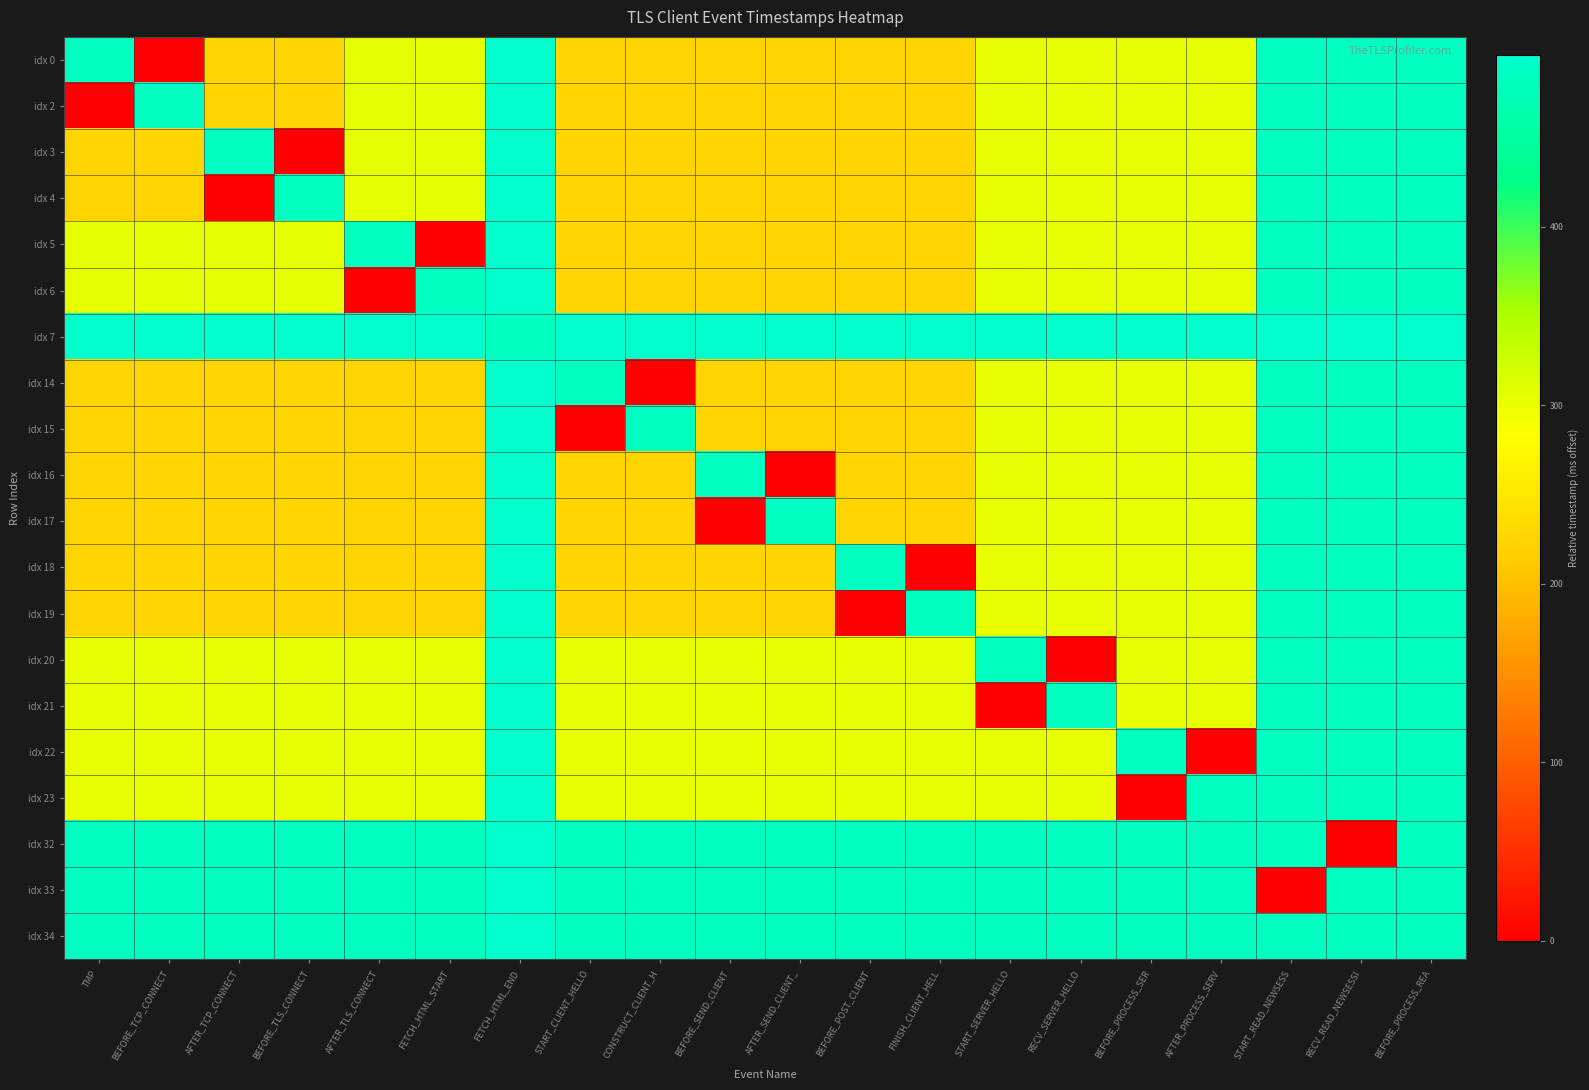

Rank the series at RECV_READ_NEWSESSI from highest to lowest value.

idx 7, idx 0, idx 2, idx 3, idx 4, idx 5, idx 6, idx 14, idx 15, idx 16, idx 17, idx 18, idx 19, idx 20, idx 21, idx 22, idx 23, idx 33, idx 34, idx 32